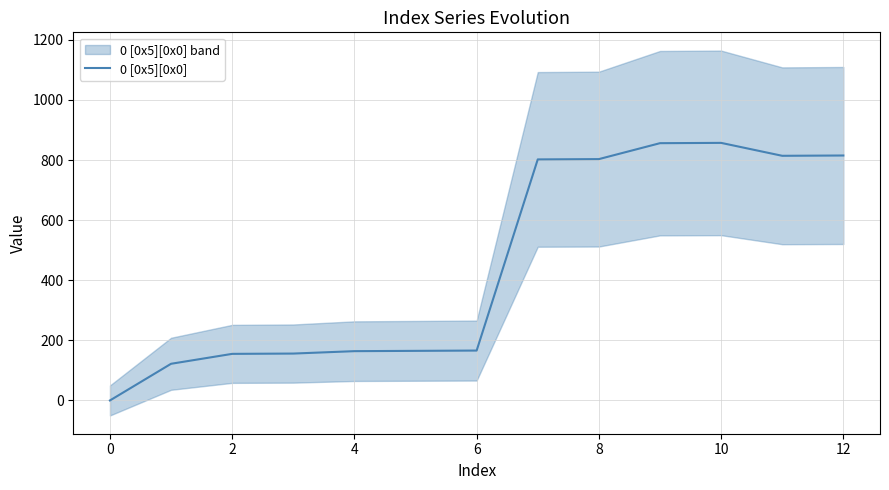

The 0 [0x5][0x0] series shows 0 at 0. True or false?

True